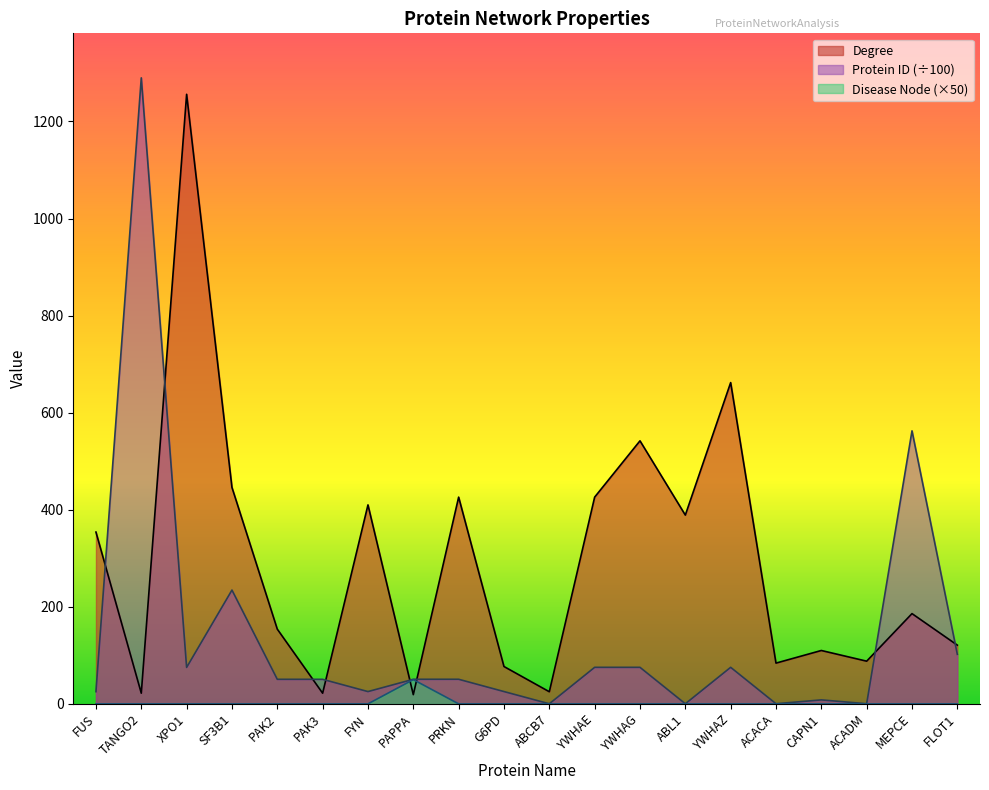

Where is Degree nearest to the value 637?

YWHAZ